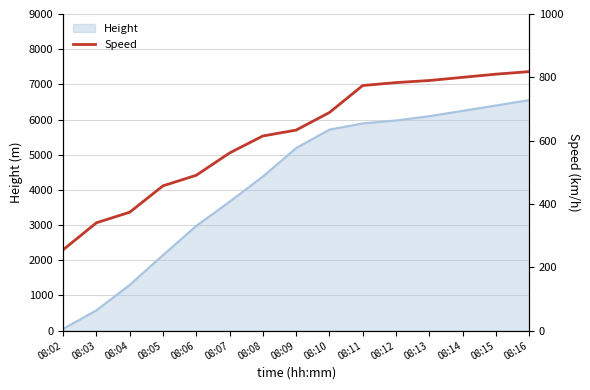

The value at 08:13 is 790.0. True or false?

True